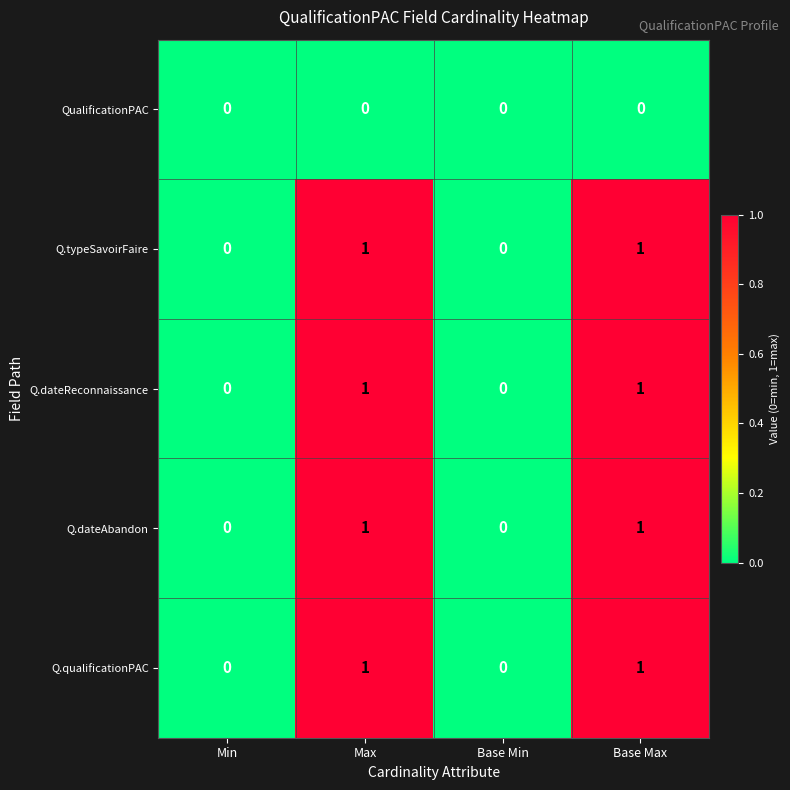

Reading left to right, what are all the values shown in this chart?

QualificationPAC: 0	0	0	0
Q.typeSavoirFaire: 0	1	0	1
Q.dateReconnaissance: 0	1	0	1
Q.dateAbandon: 0	1	0	1
Q.qualificationPAC: 0	1	0	1